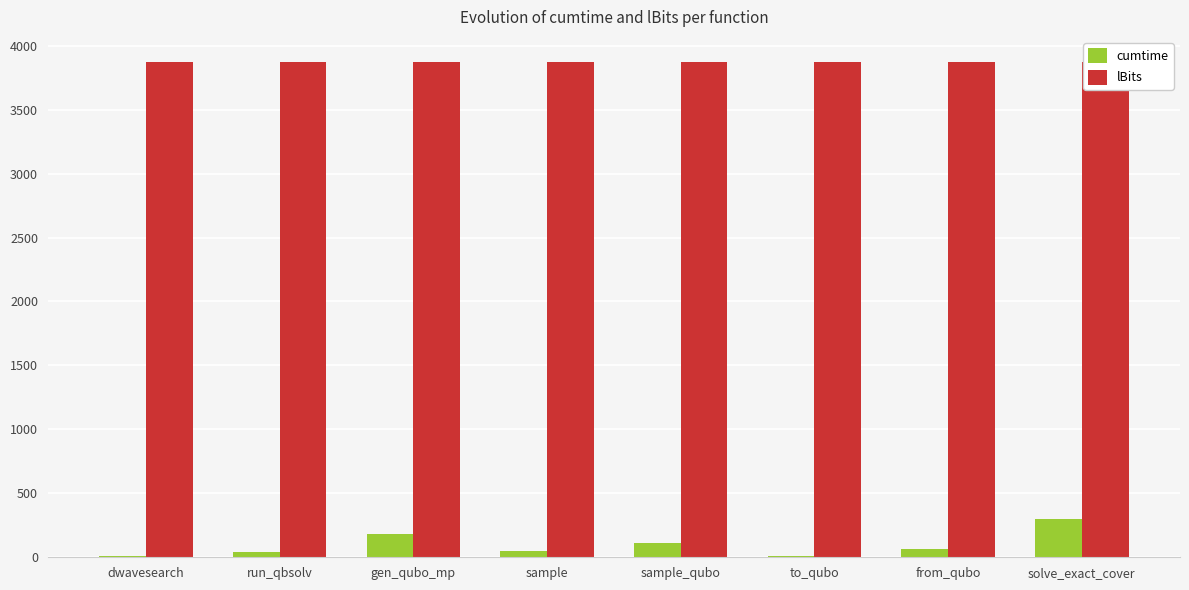

What is the difference between the cumtime values at to_qubo and dwavesearch?

5.4